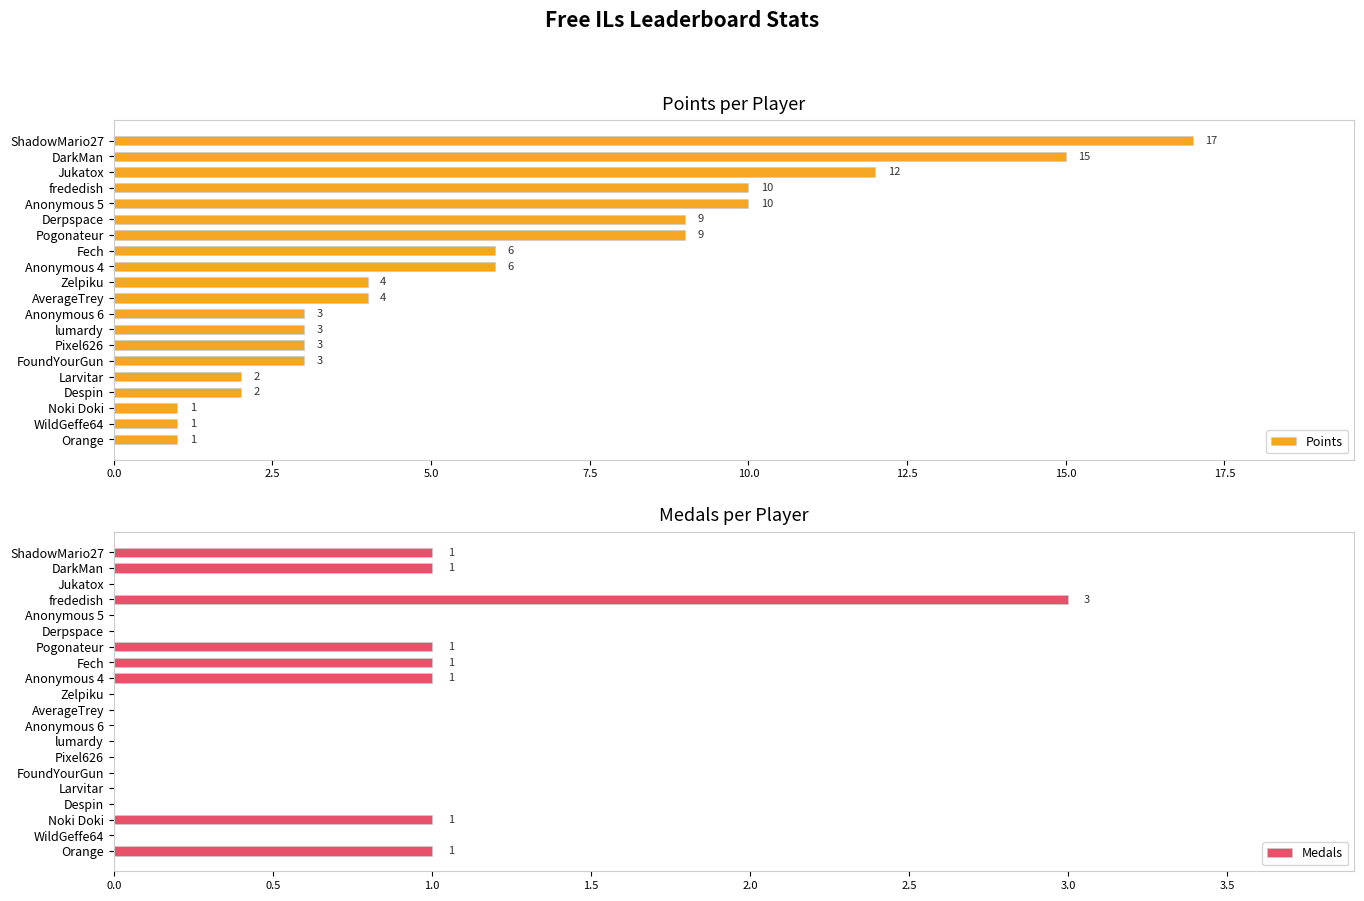

What is the maximum value for Points?

17